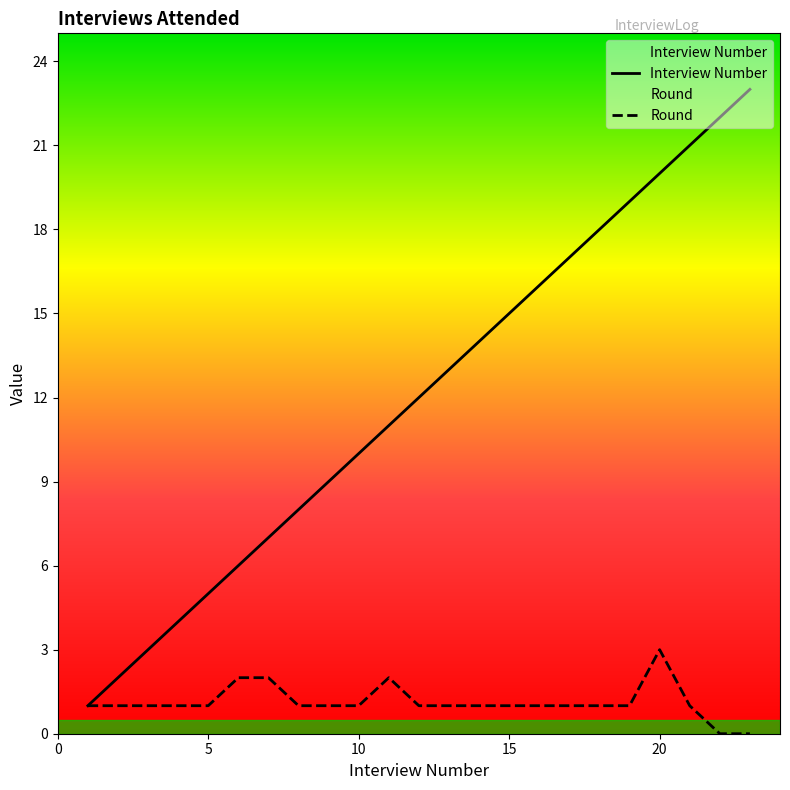

True or false: Interview Number and Round cross at least once.

False